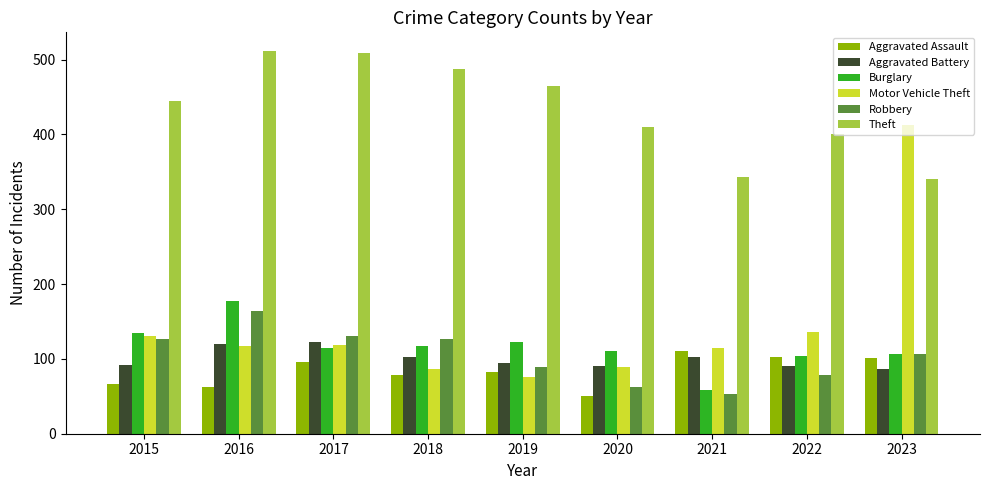

What is the maximum value shown in the chart?

511